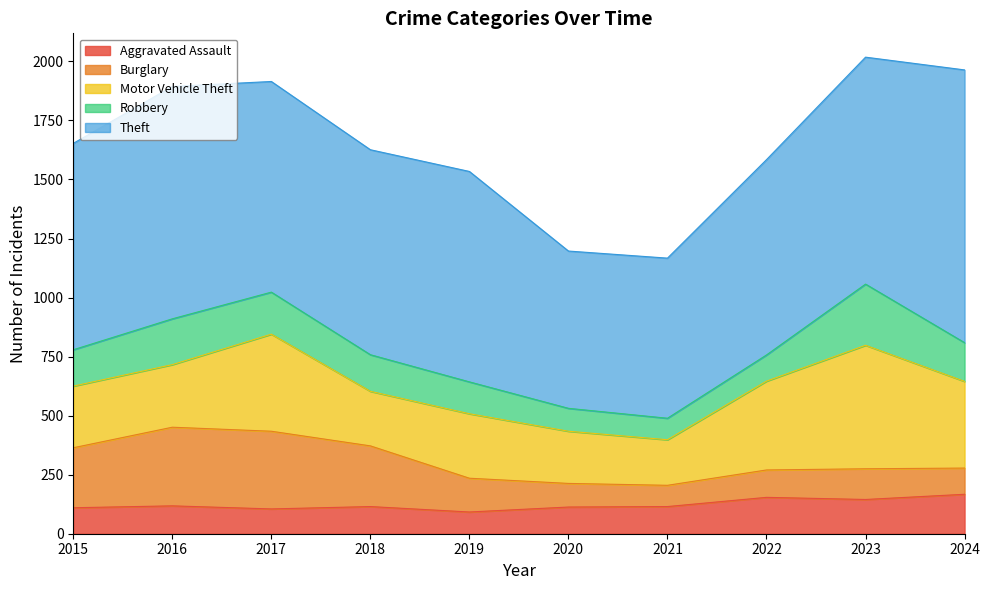

Which category has the lowest value across all series?

2021